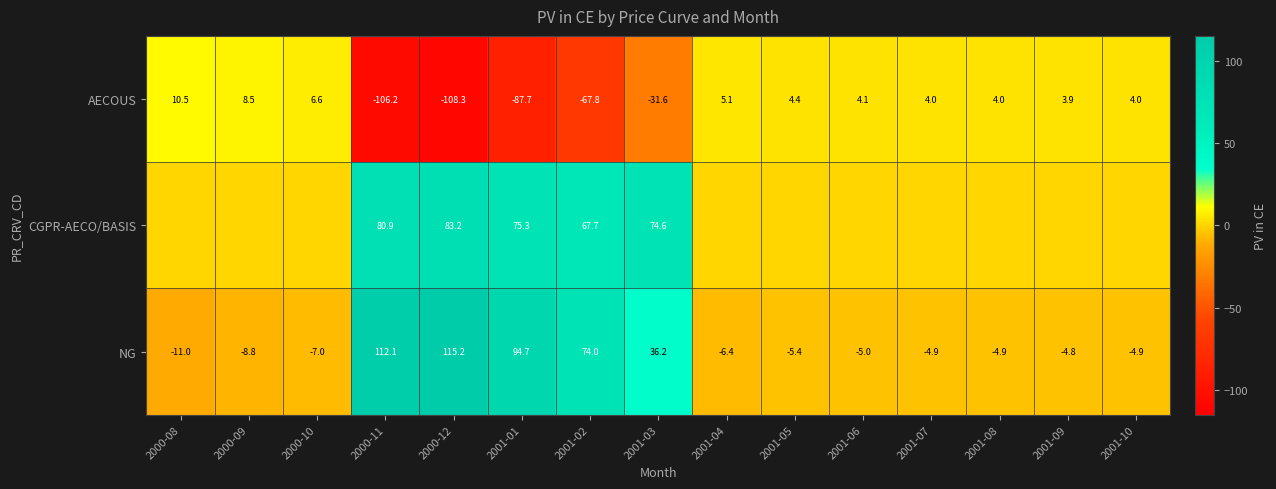

How many values in NG are above zero?

5